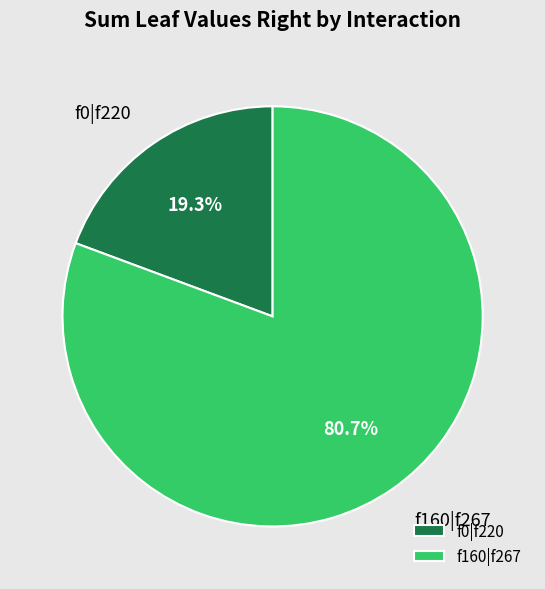

Does f0|f220 represent more than half of the total?

No